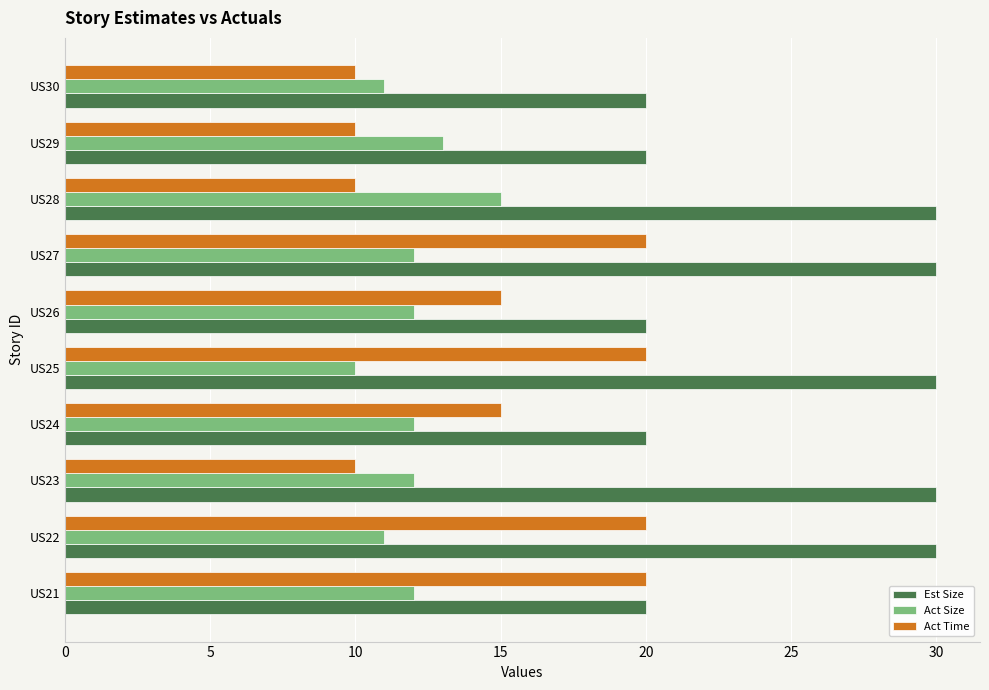

Rank the series by their maximum value, from highest to lowest.

Est Size, Act Time, Act Size